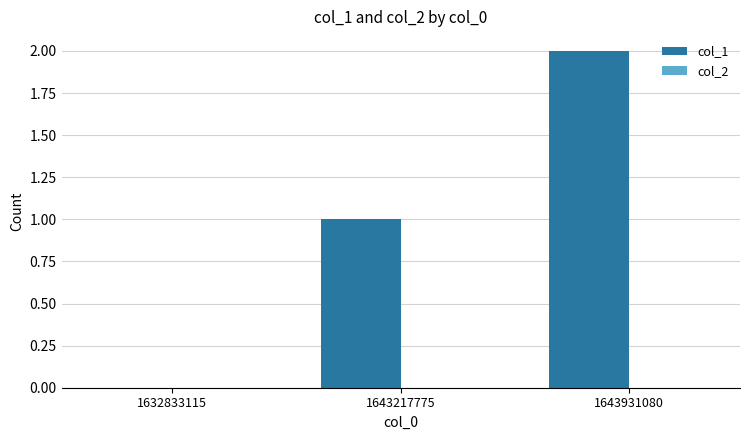

Which category has the highest value across all series?

1643931080